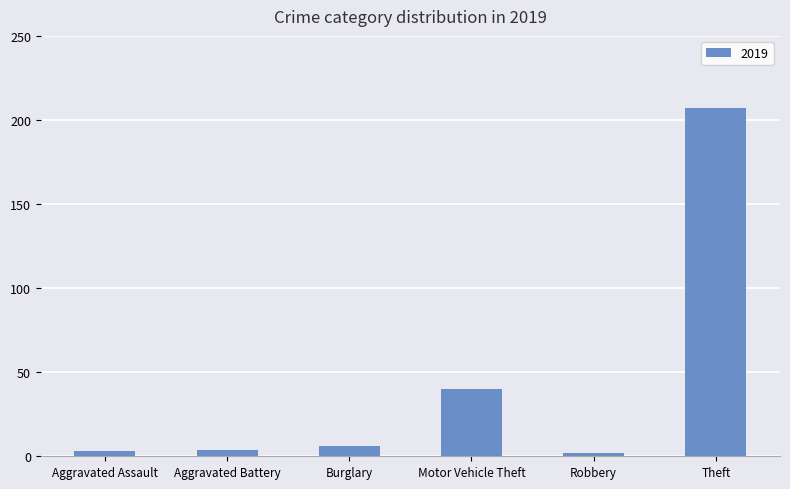

Which label corresponds to the largest value in the chart?

Theft